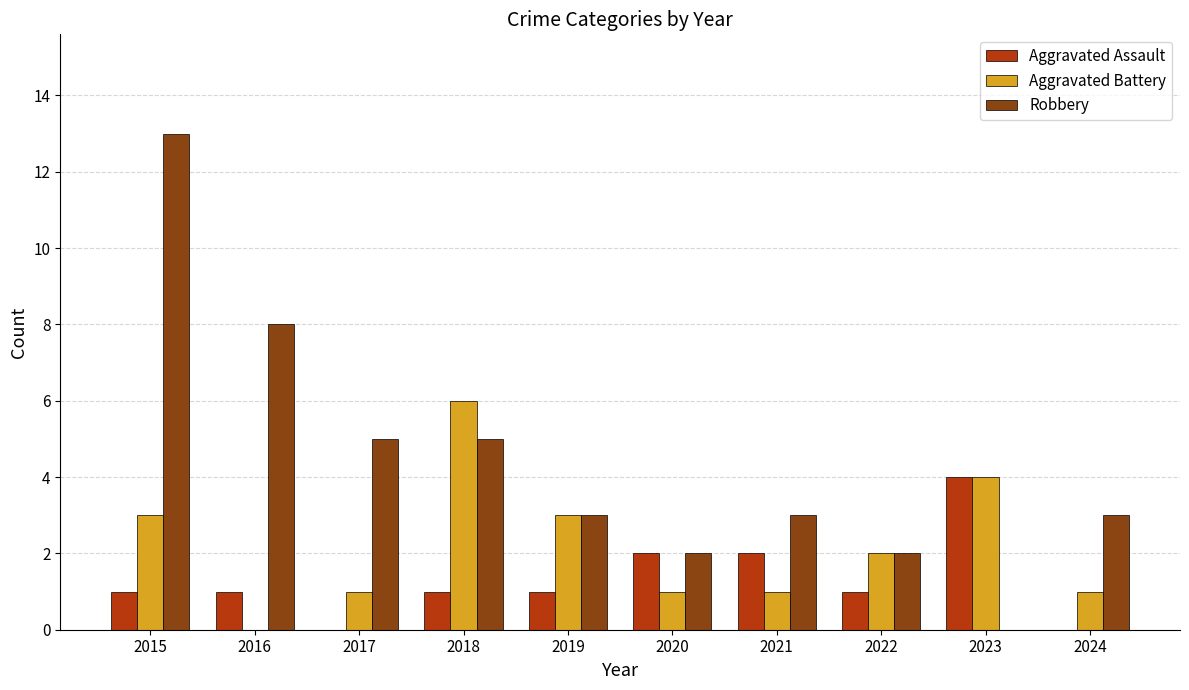

Is it true that Aggravated Assault equals 1 at 2019?

True